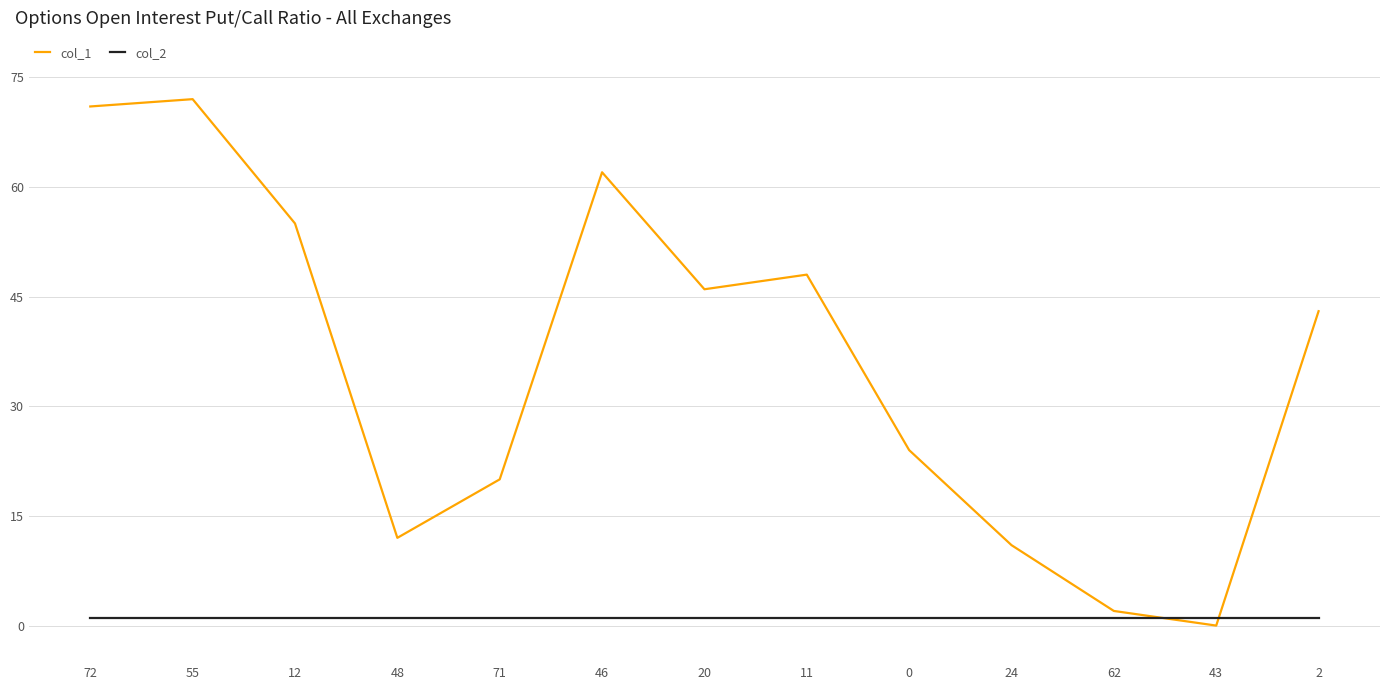

Between 11 and 43, which series saw the biggest shift?

col_1